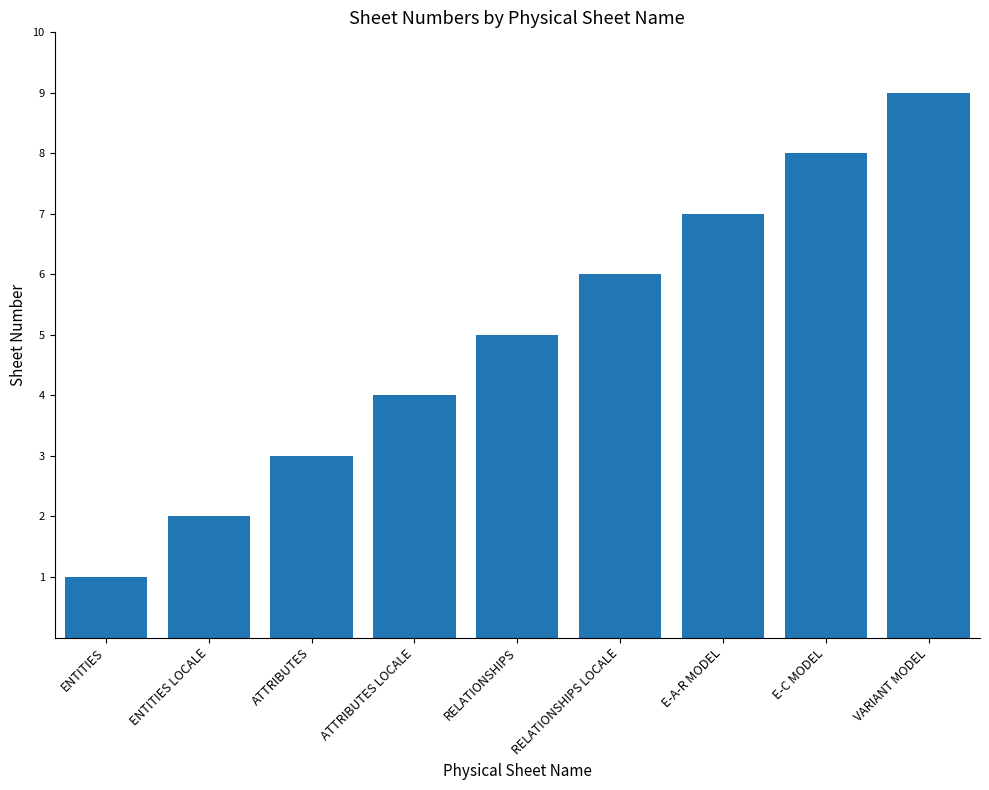

The value at ENTITIES LOCALE is 2. True or false?

True